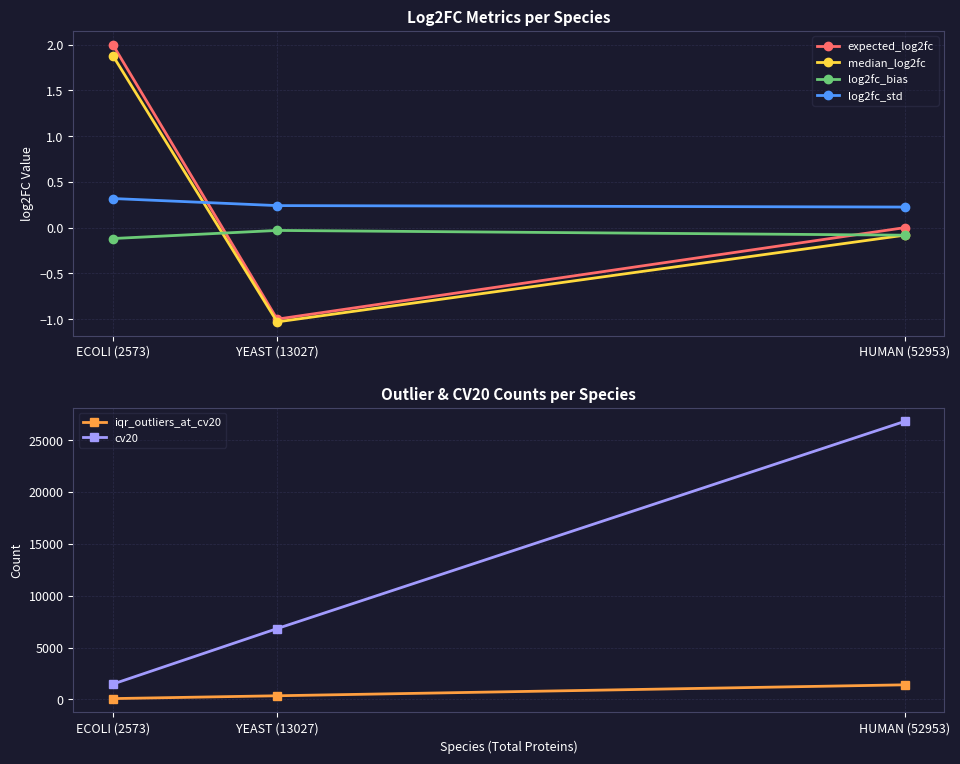

Which category has the highest value in the log2fc_bias series?

YEAST (13027)